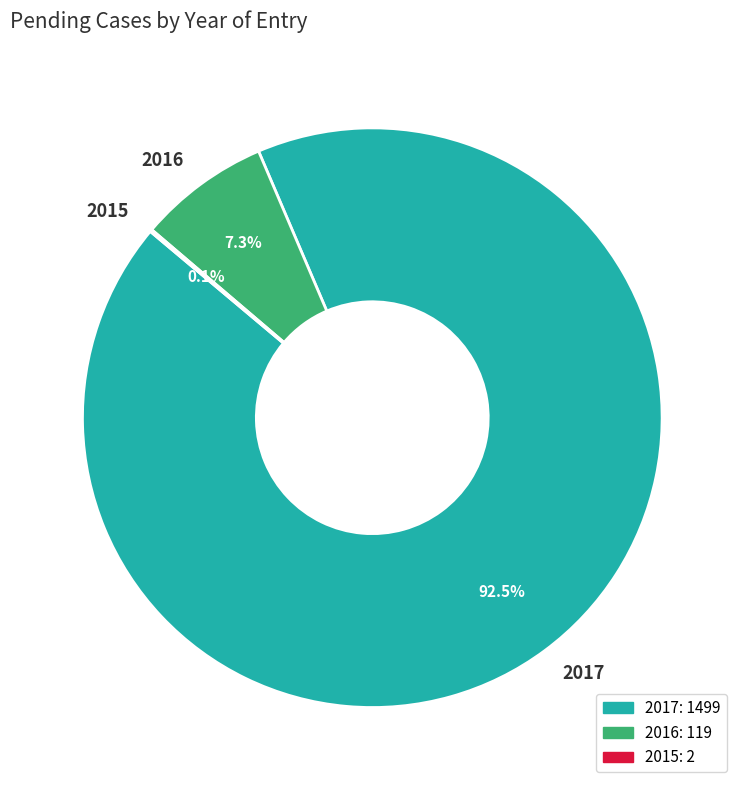

What is the majority slice?

2017